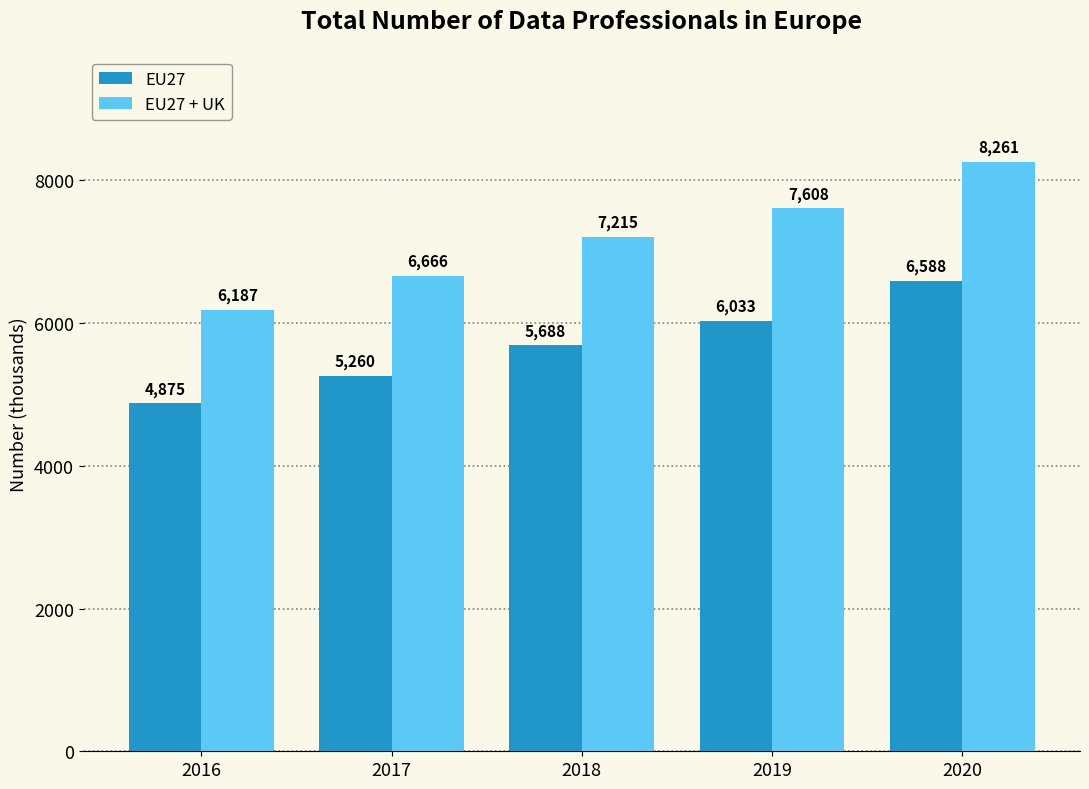

What is the value of the EU27 bar at the 2nd from the left?

5260